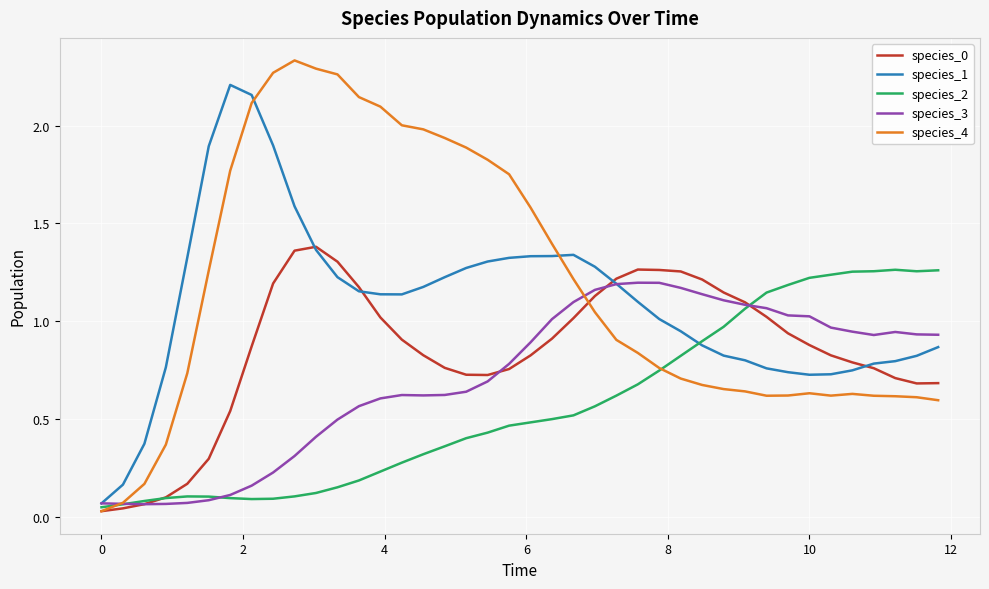

Does the chart display data point markers on the line(s)?

No